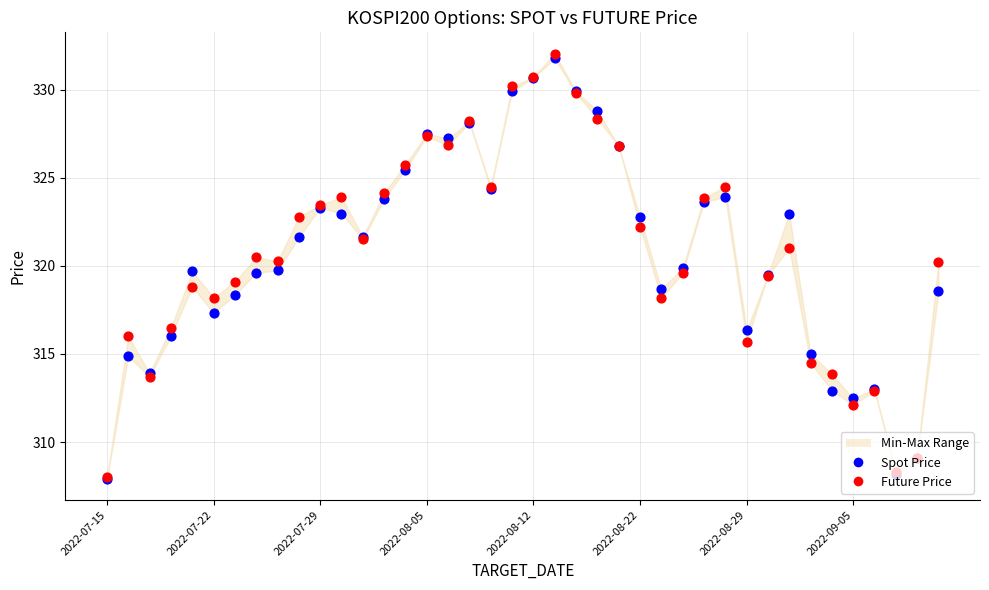

At how many categories does at least one series exceed 310?

37